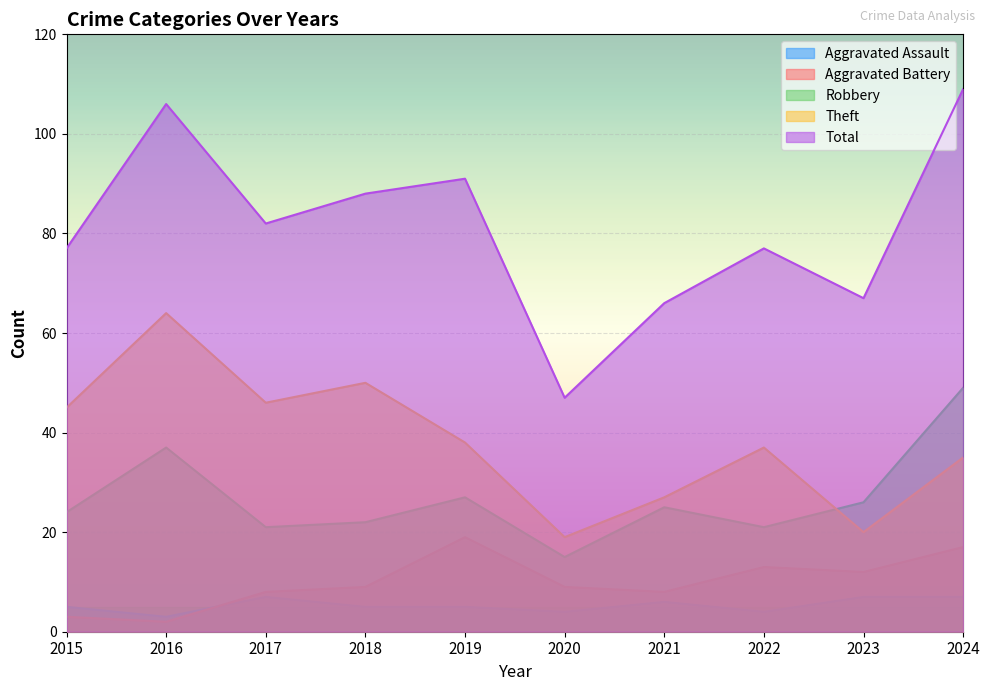

How many lines are shown in the chart?

5